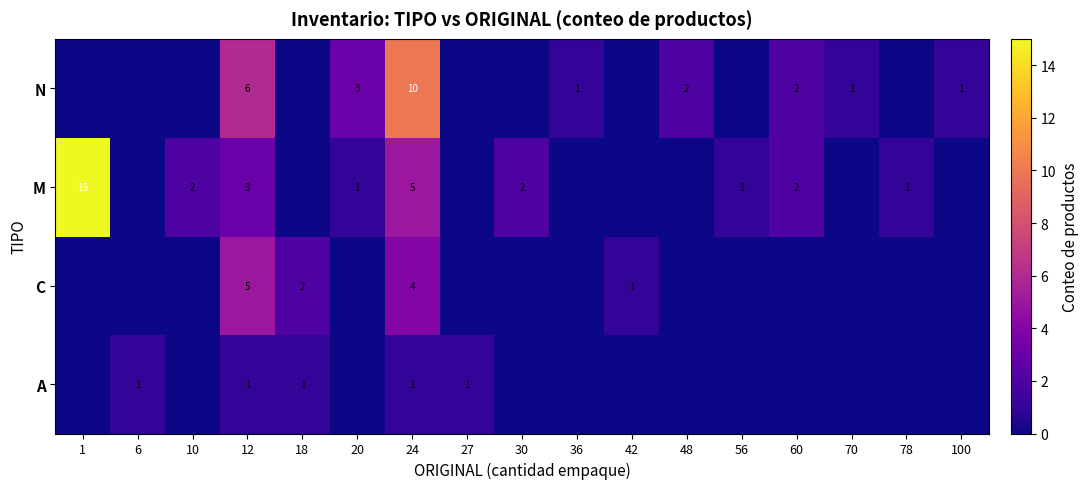

The value of A at 12 is 1. True or false?

True